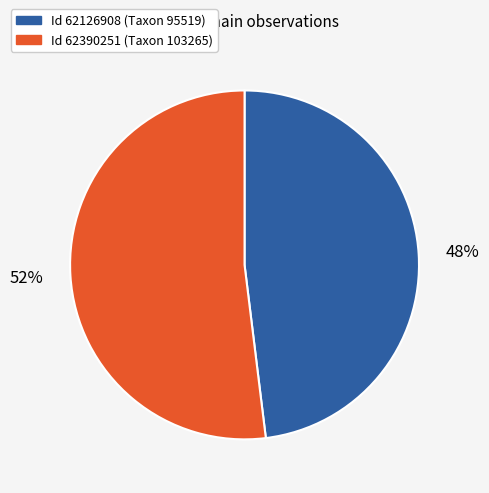

Is there a majority slice in this chart?

Yes